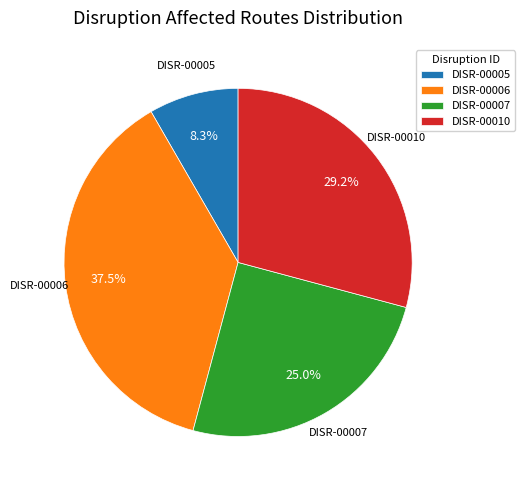

True or false: DISR-00007 accounts for 25% of the total.

True